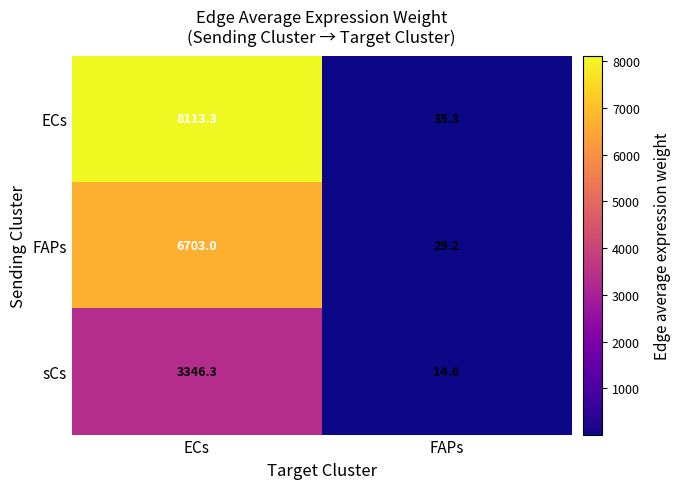

Which label corresponds to the smallest value in the chart?

FAPs